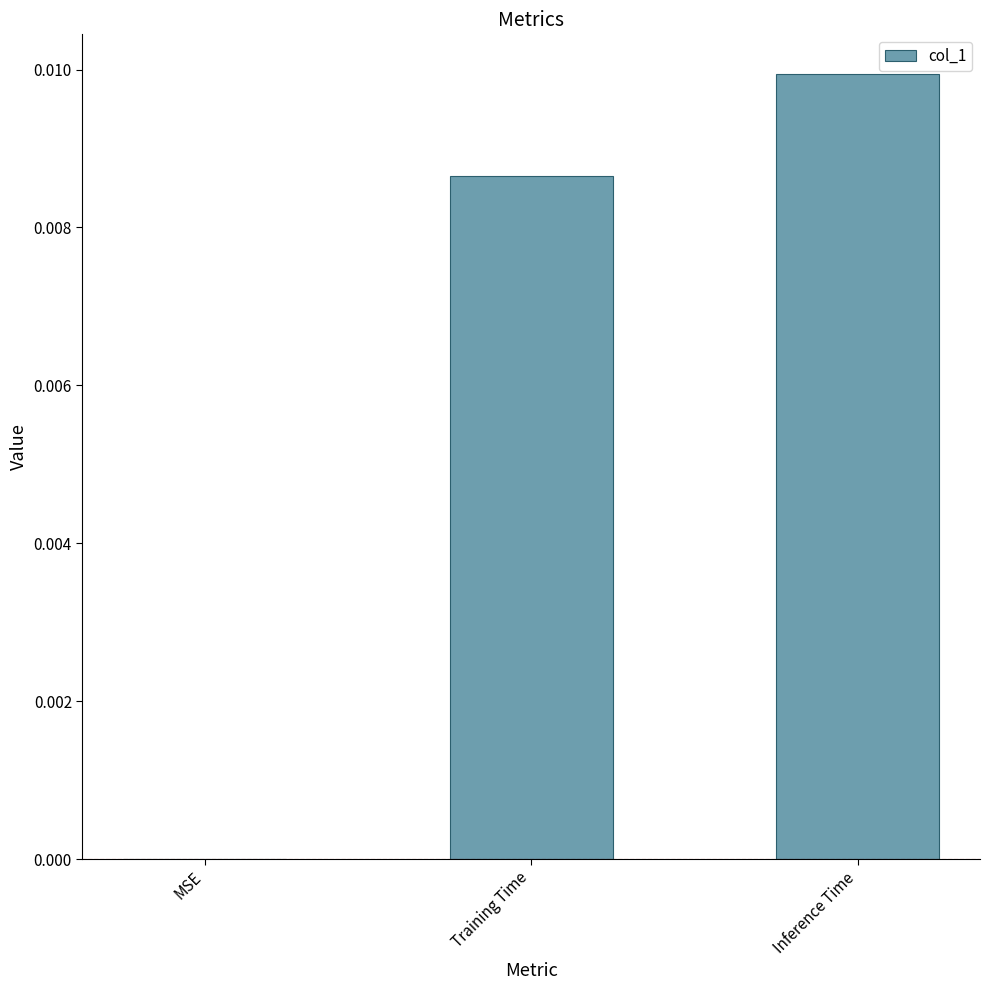

Which has a higher value, MSE or Inference Time?

Inference Time